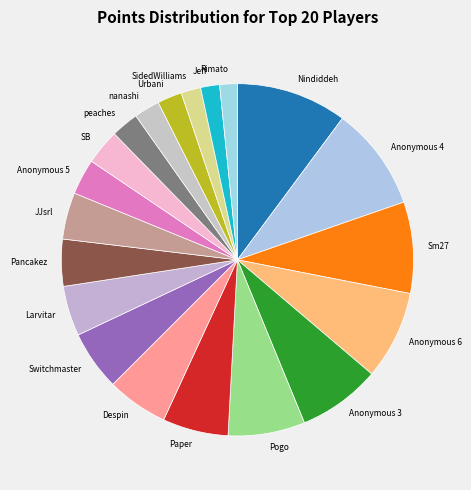

Does Anonymous 6 represent more than half of the total?

No